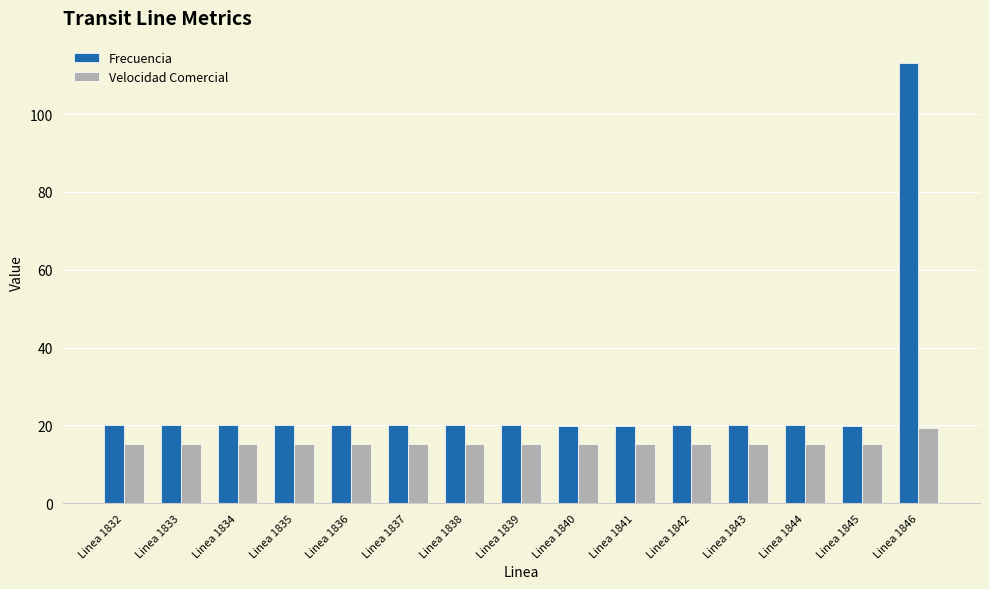

What is the value of the Frecuencia bar at the 9th from the left?

20.0